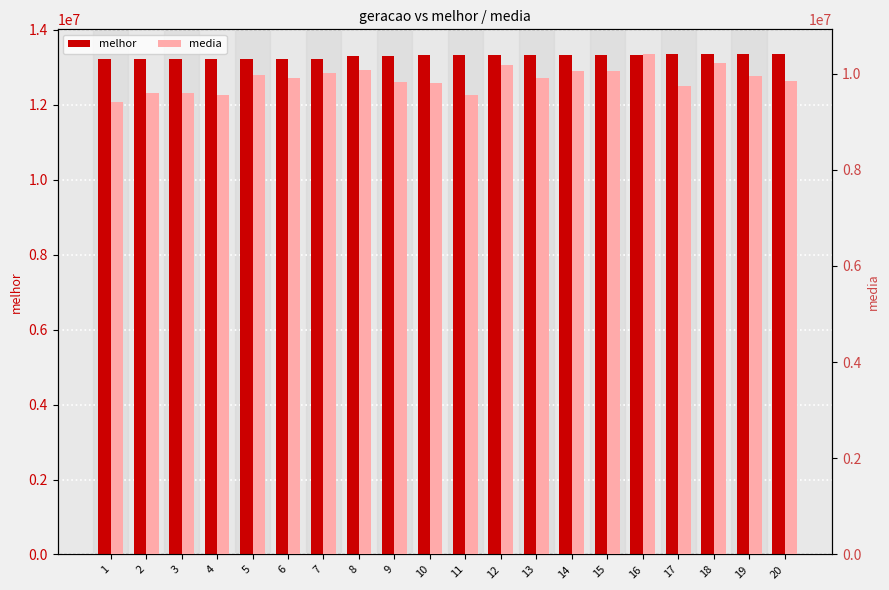

At 14, list the series in order from smallest to largest.

media, melhor